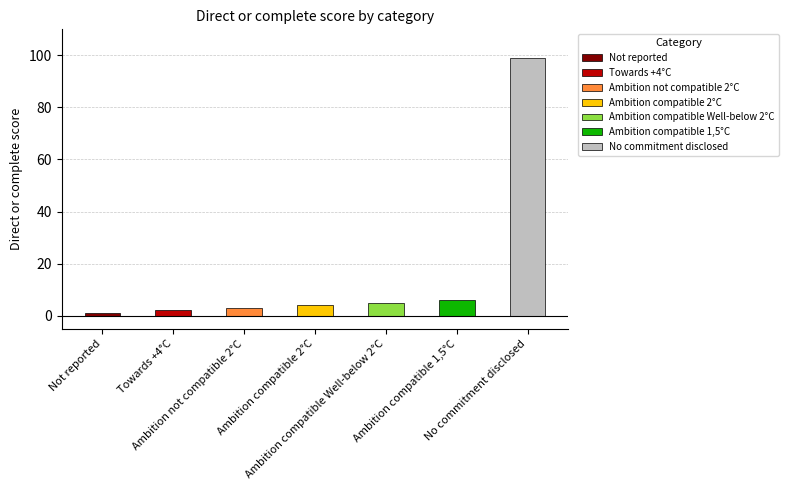

At which category does the chart reach its peak across all series?

No commitment disclosed